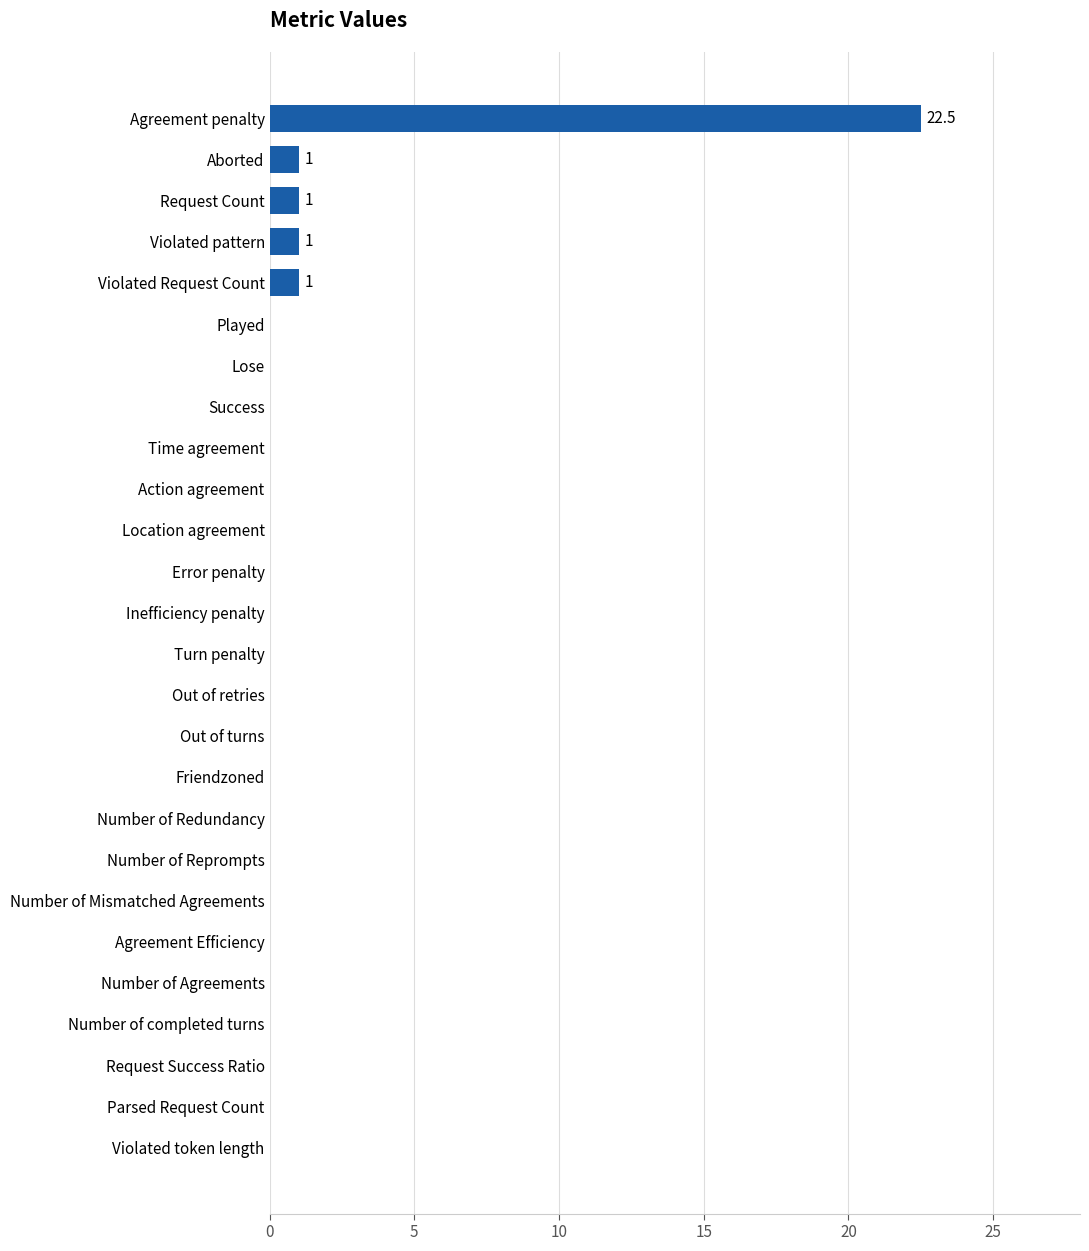

What is the change in value from Number of Redundancy to Violated pattern?

+1.0